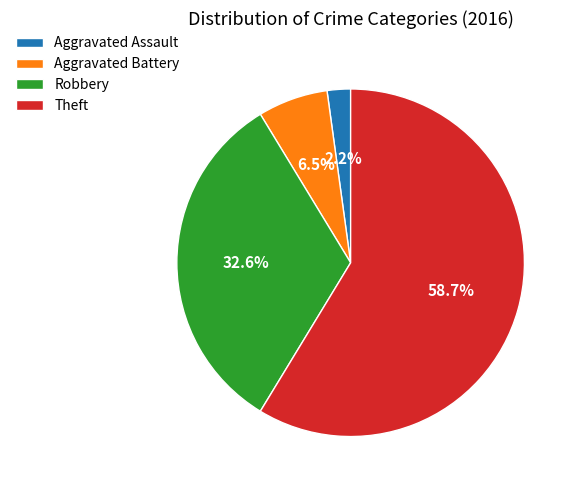

What is the total percentage of Robbery and Aggravated Assault?

34.8%